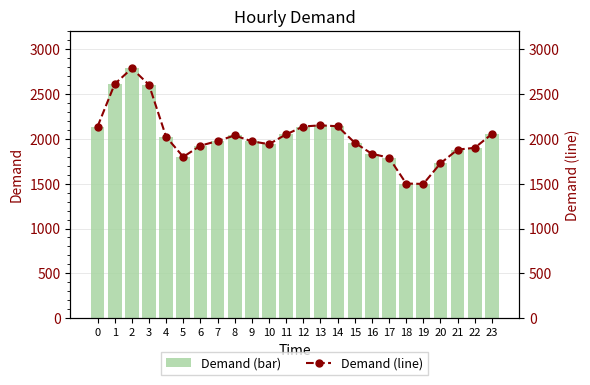

What is the difference between the maximum and minimum values in the Demand (line) series?

1290